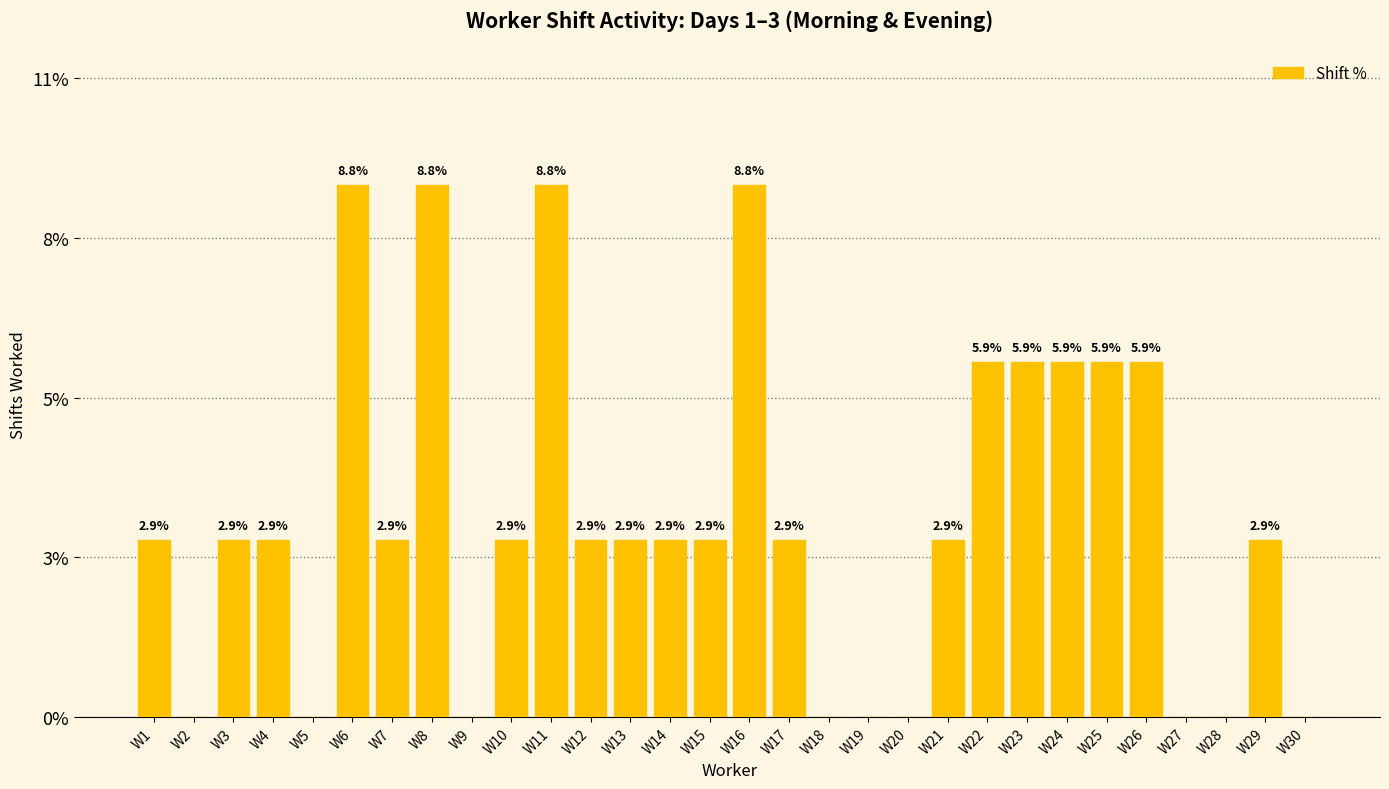

What is the difference between the second highest and minimum values?

8.8